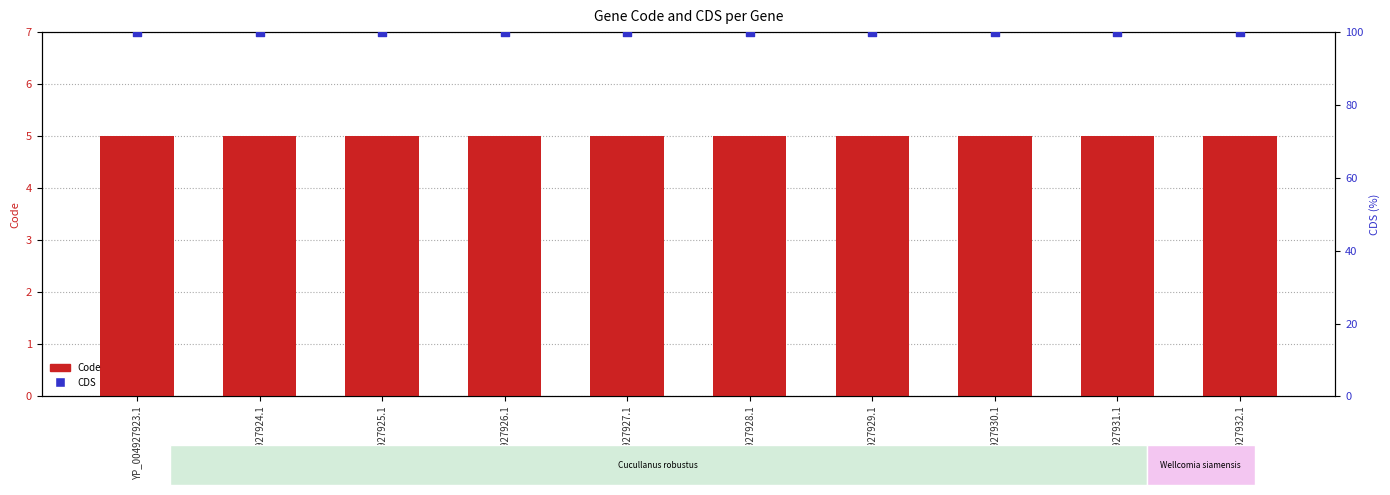

What is the total value across all series at YP_004927931.1?

105